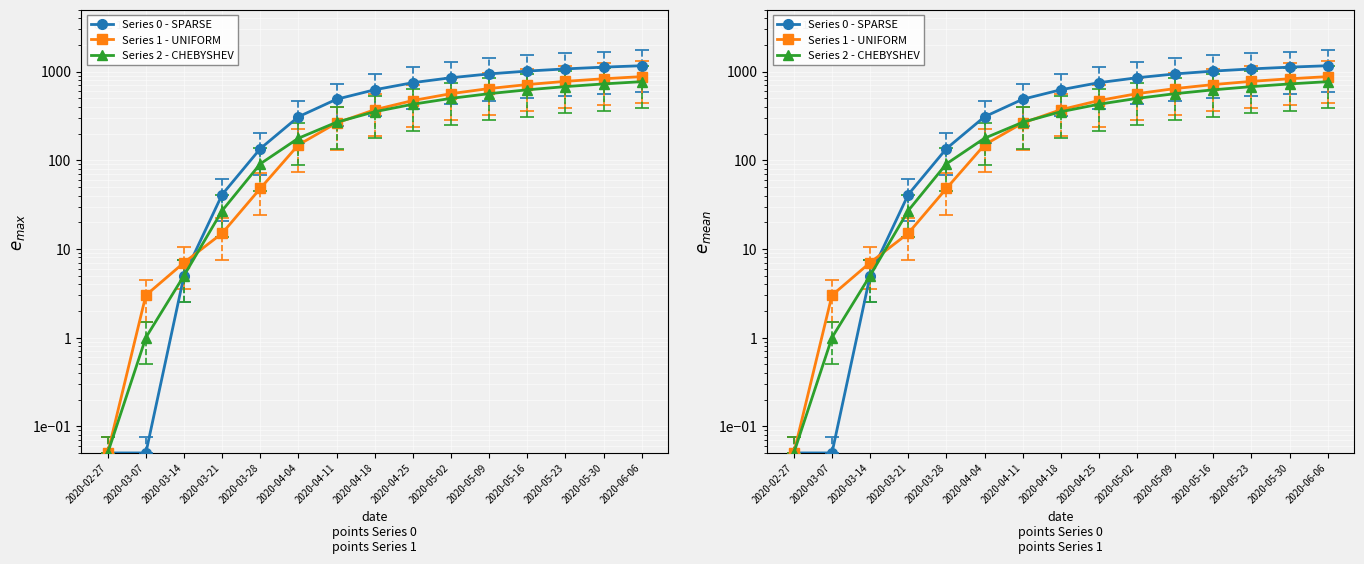

True or false: Series 2 - CHEBYSHEV and Series 1 - UNIFORM cross at least once.

True